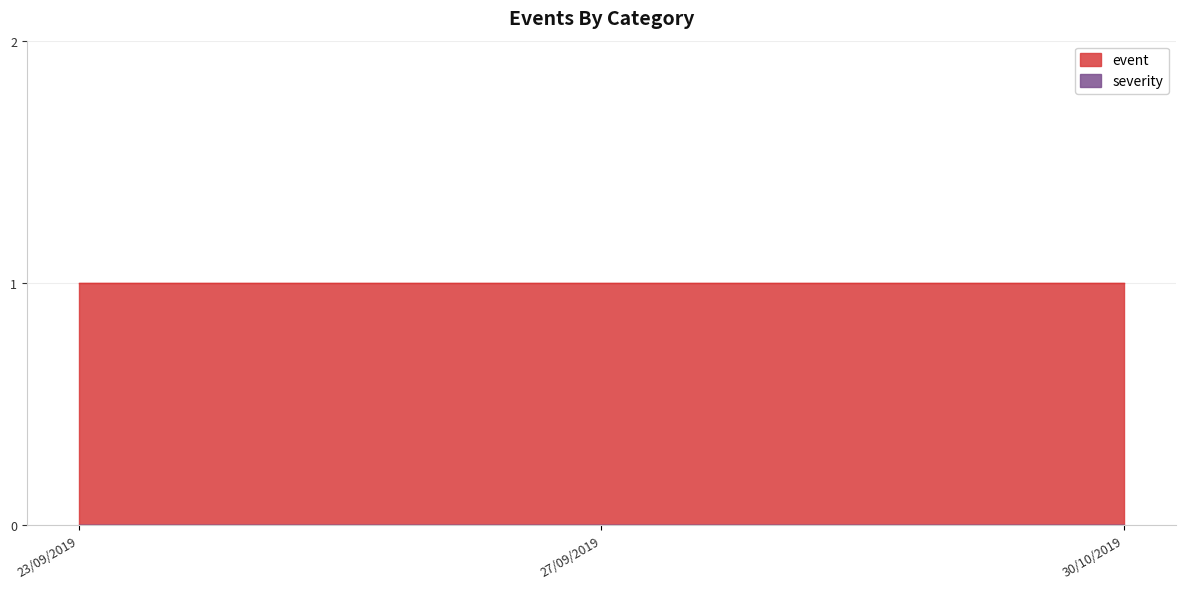

What value does the event series have at 27/09/2019?

1